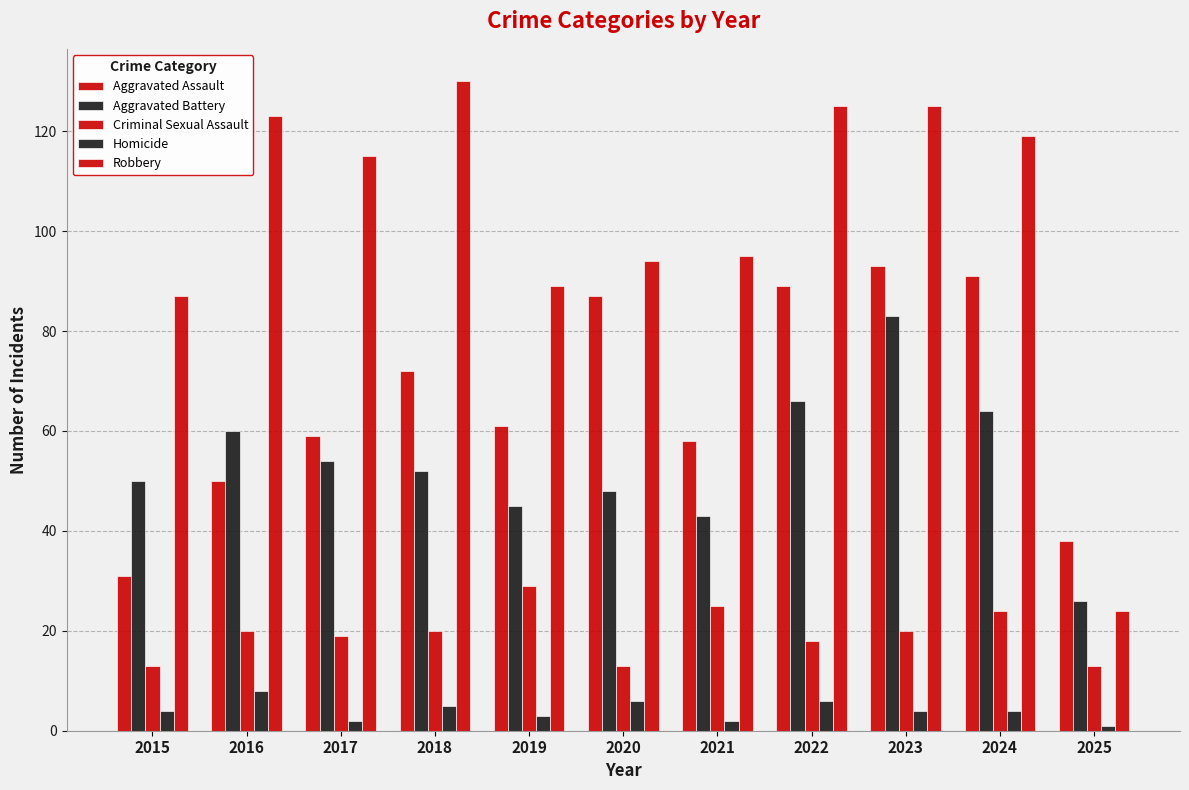

How many data points does each series have?

11